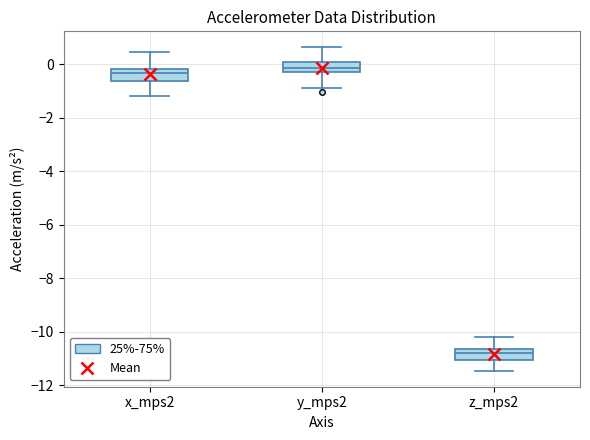

Where is the lower edge of the box for y_mps2 on the y-axis? The values are not printed on the chart, so give them approximately, as read against the axis.

-0.4